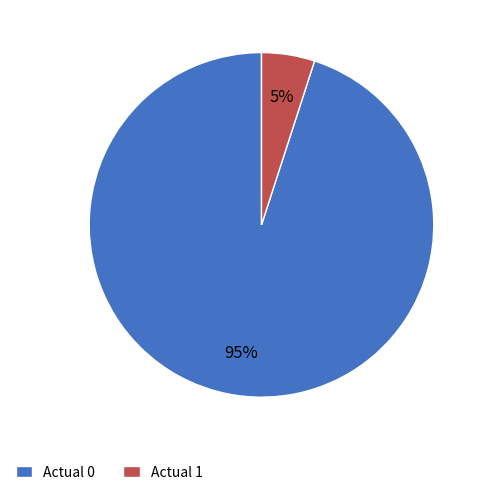

What is the largest slice in the pie chart?

Actual 0